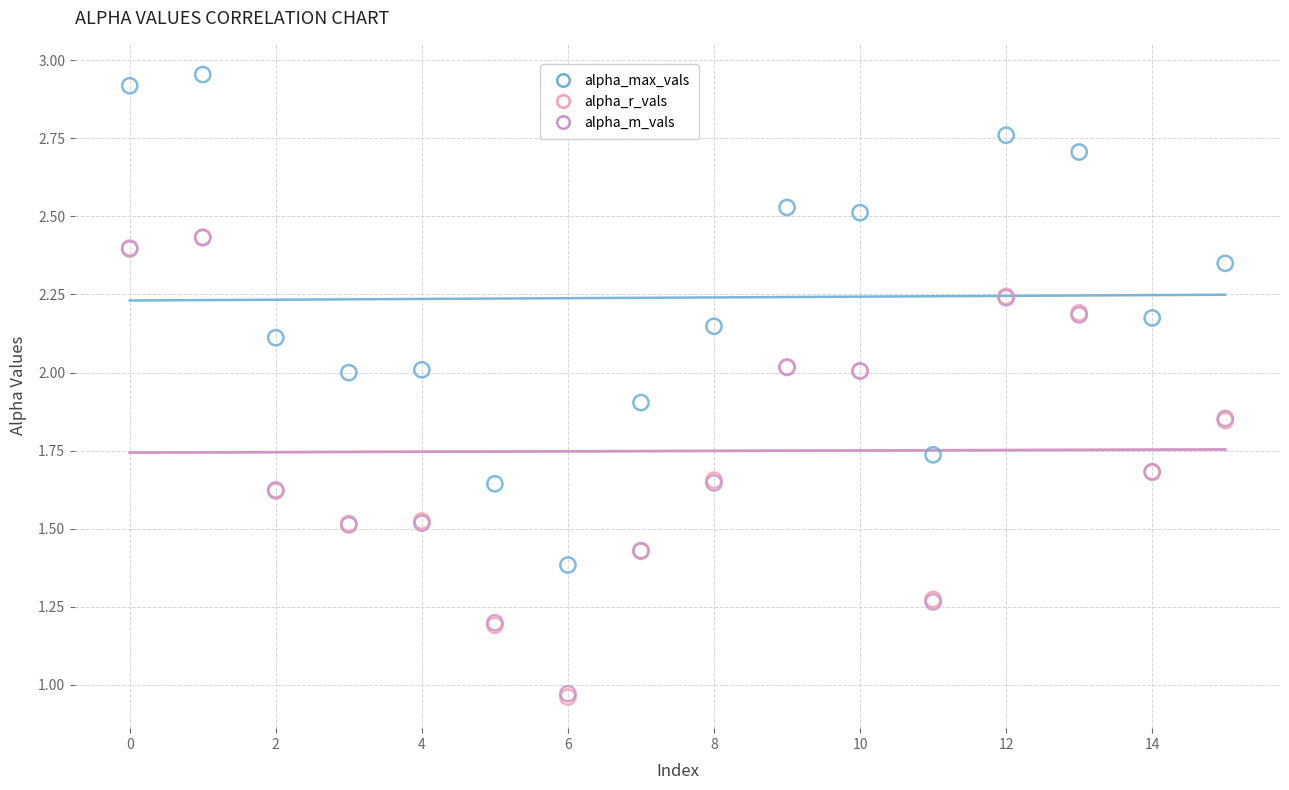

What are all the series names shown in the legend?

alpha_max_vals, alpha_r_vals, alpha_m_vals